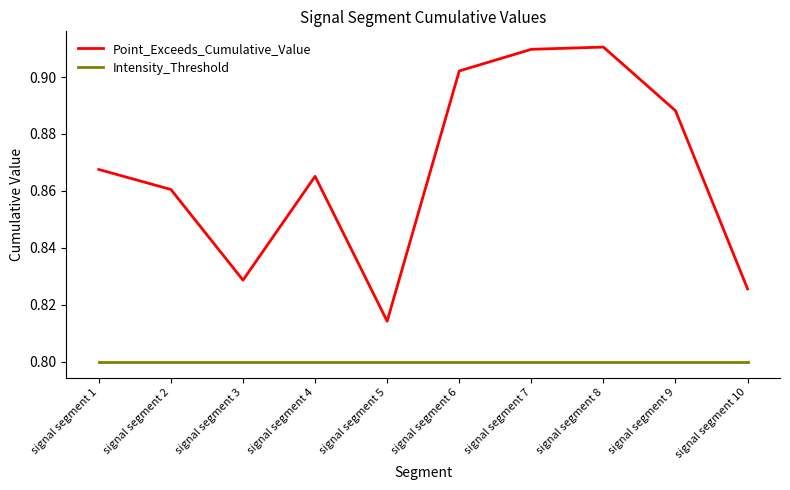

Is it true that Point_Exceeds_Cumulative_Value equals 0.8 at signal segment 10?

True